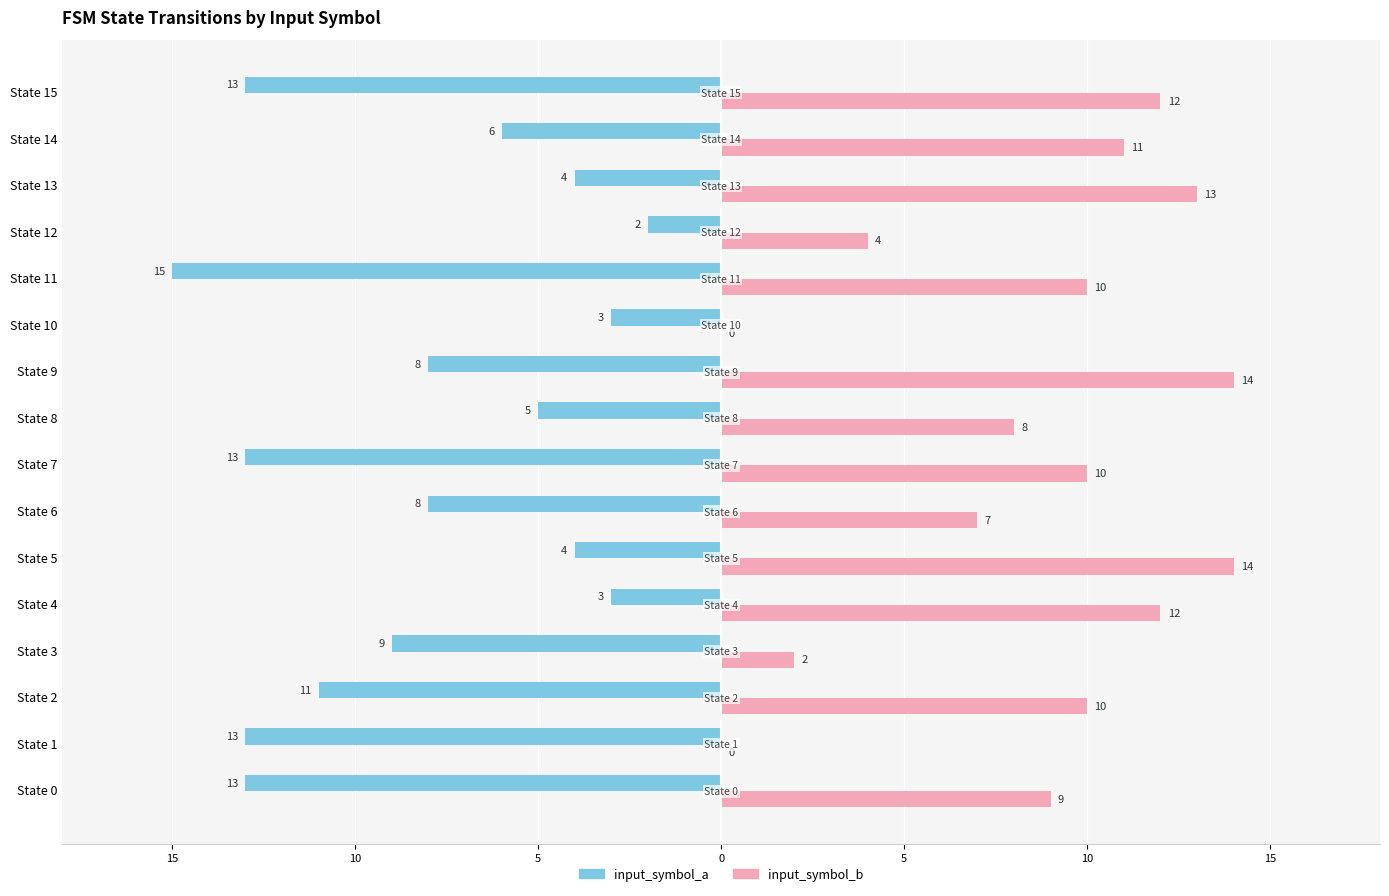

What are all the series names shown in the legend?

input_symbol_a, input_symbol_b